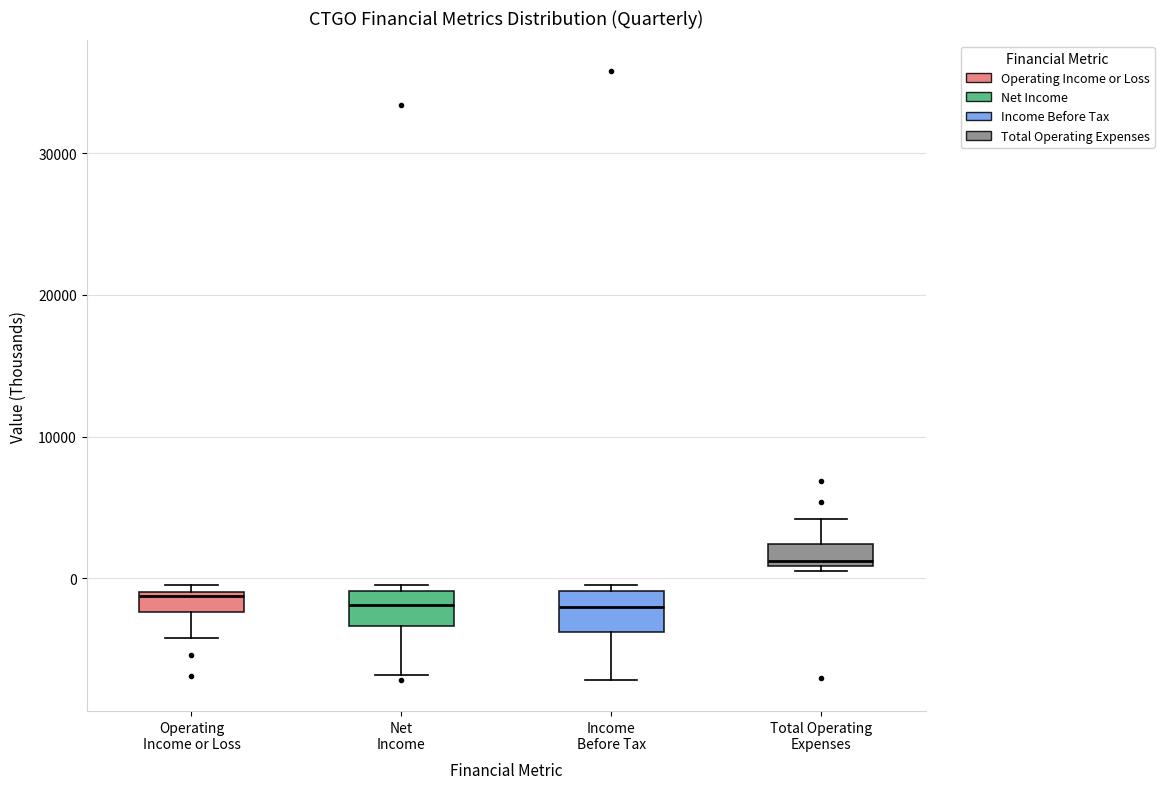

Where does the lower whisker of the box for Operating Income or Loss end on the y-axis? The values are not printed on the chart, so give them approximately, as read against the axis.

-4000